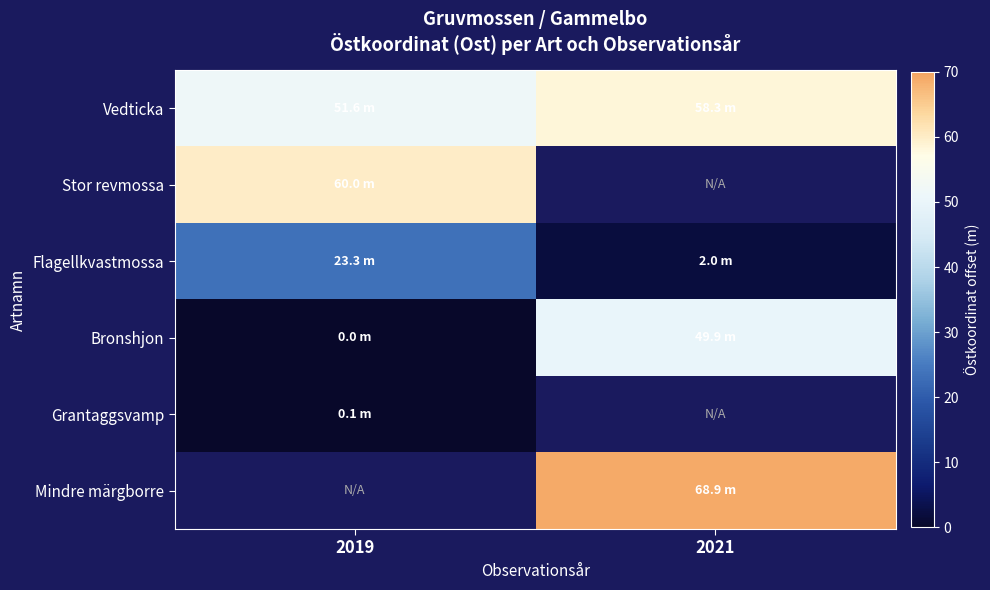

At which label does Vedticka reach its peak?

2021